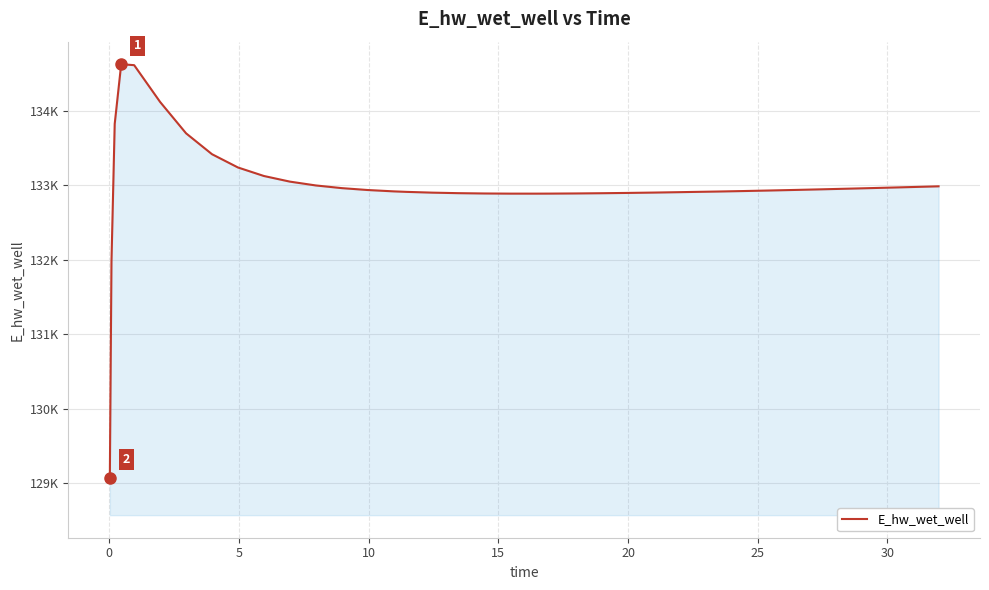

Does the chart have visible grid lines?

Yes